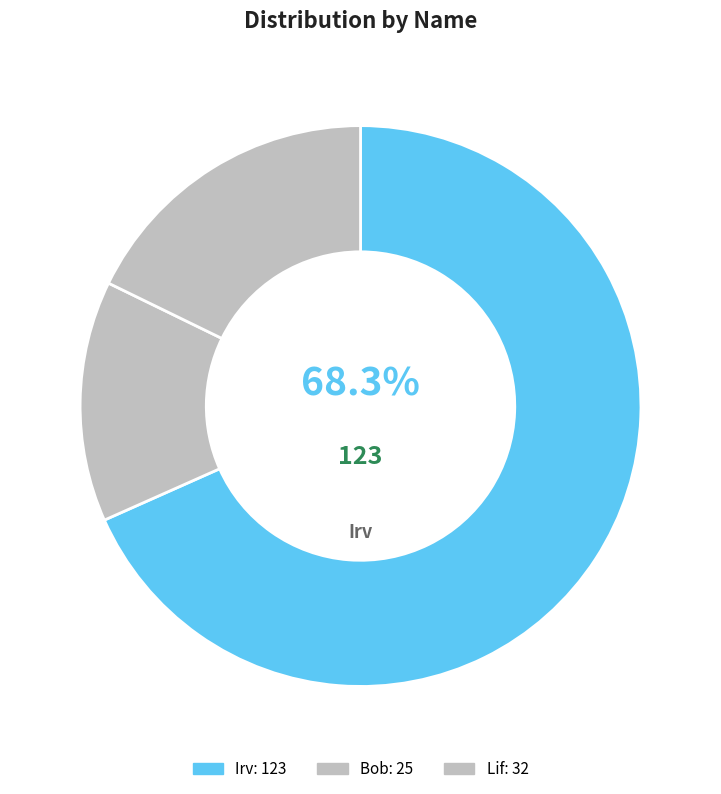

How many segments does this pie chart have?

3